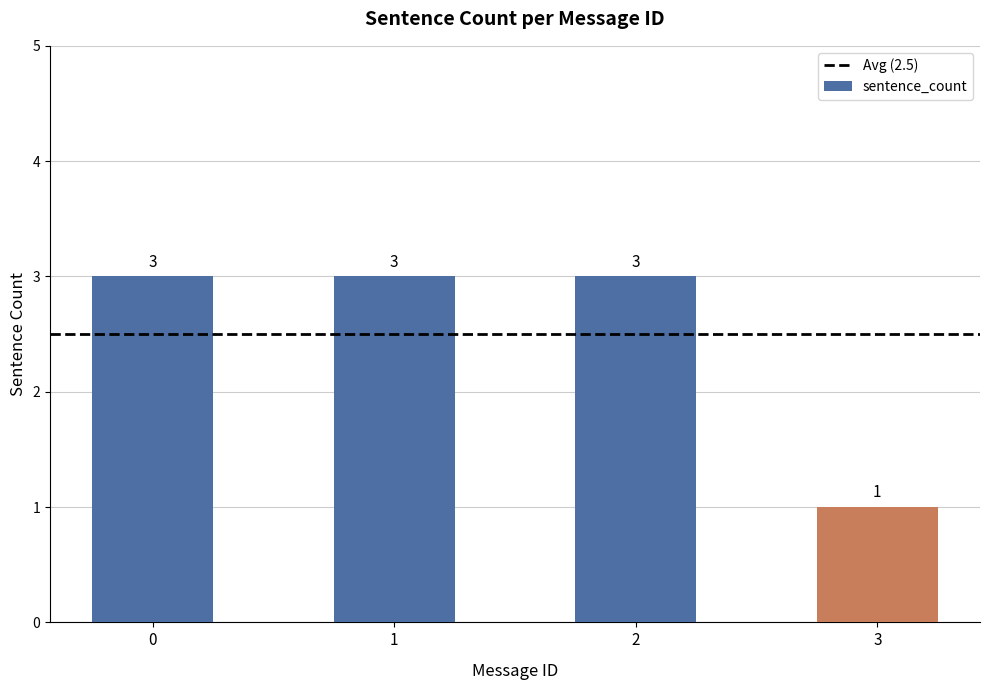

What is the value of the 2nd bar from the left?

3